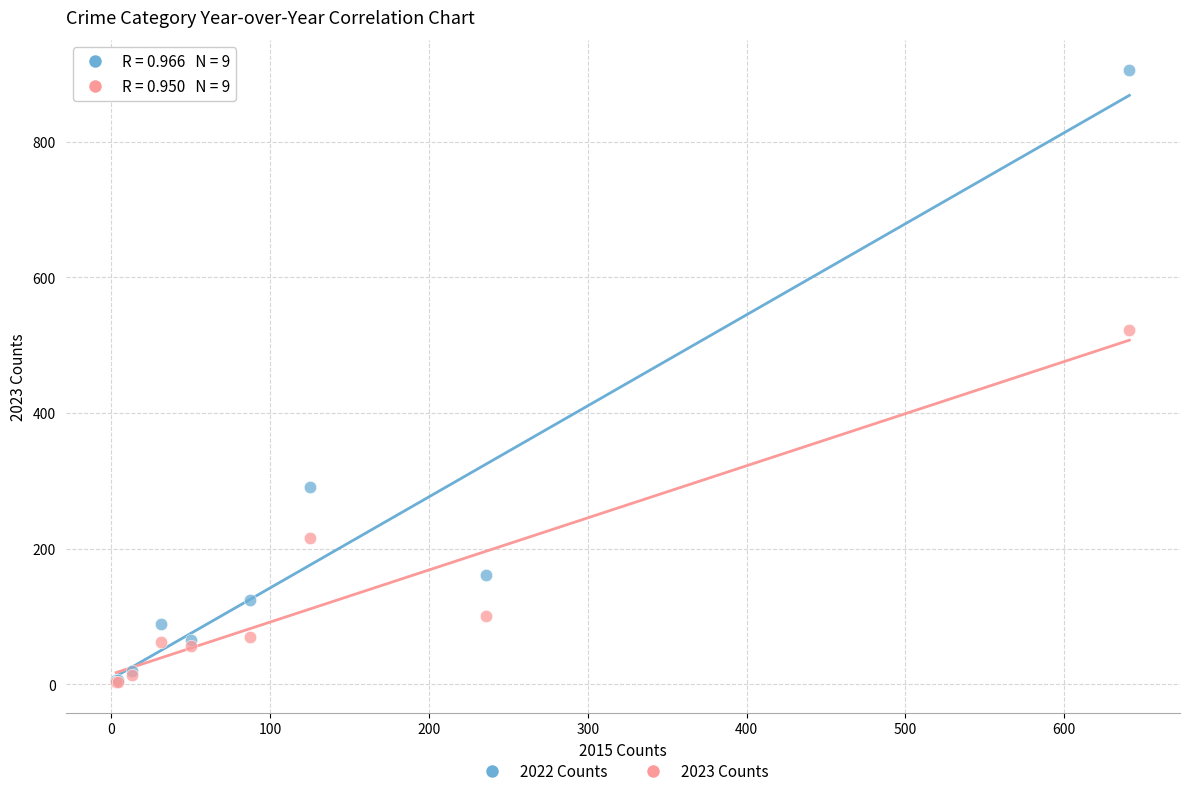

What are all the series names shown in the legend?

2022 Counts, 2023 Counts